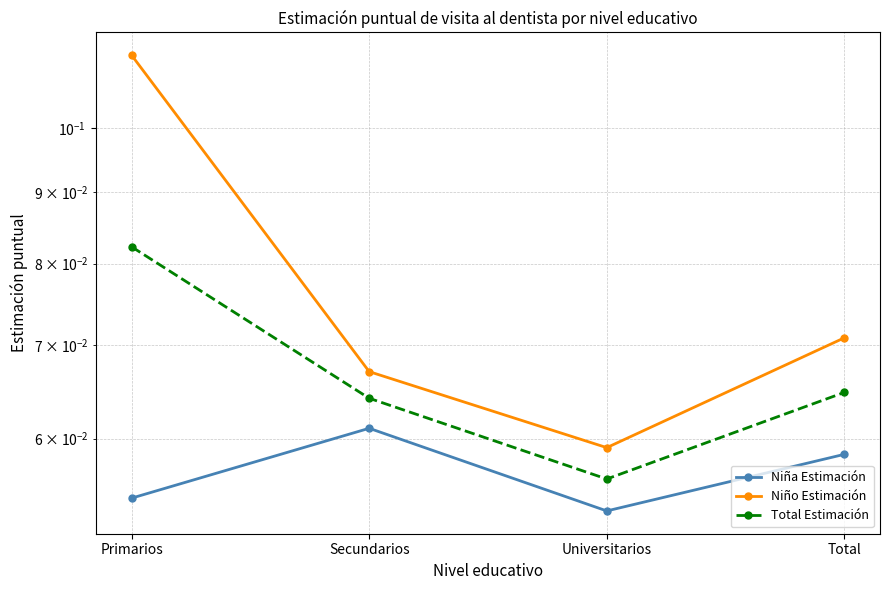

Which series has the largest total across all categories?

Niño Estimación